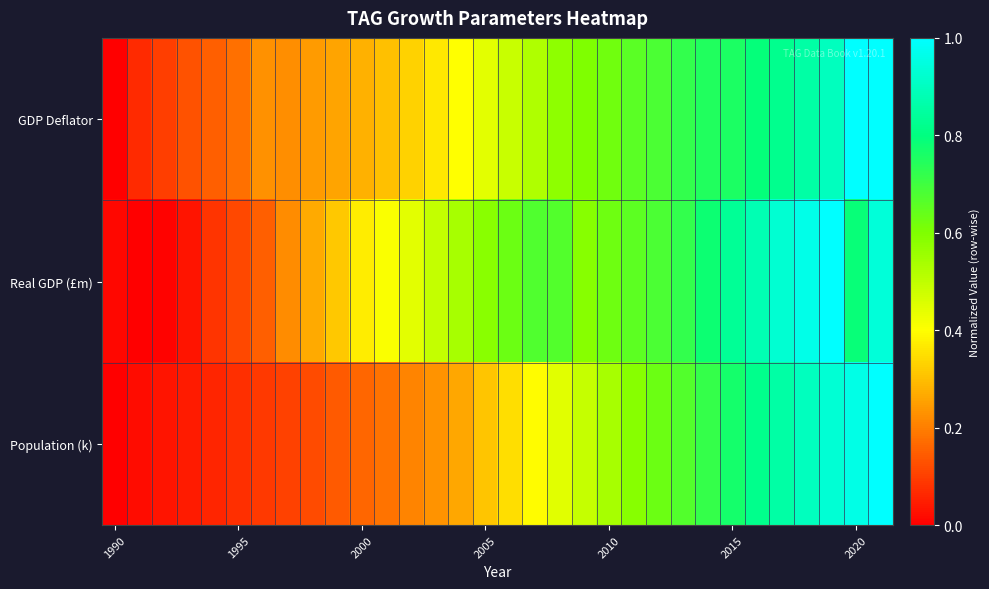

Which series has the widest spread of values?

GDP Deflator